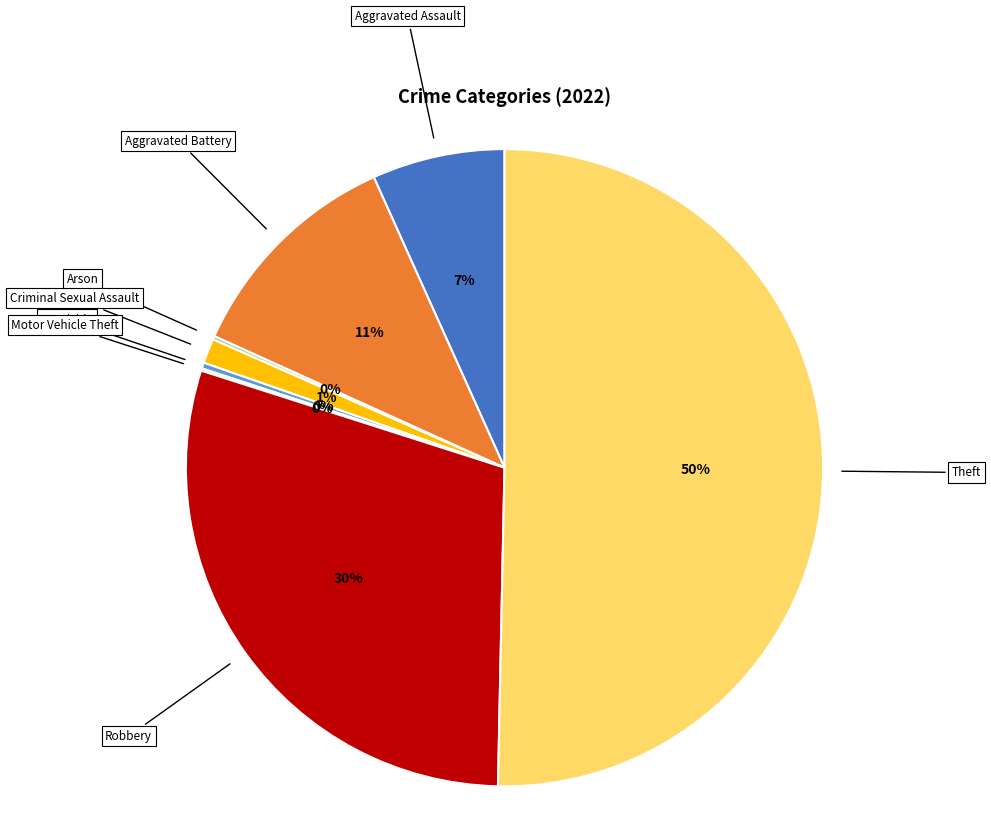

Do Aggravated Battery and Aggravated Assault together represent more than half of the pie?

No